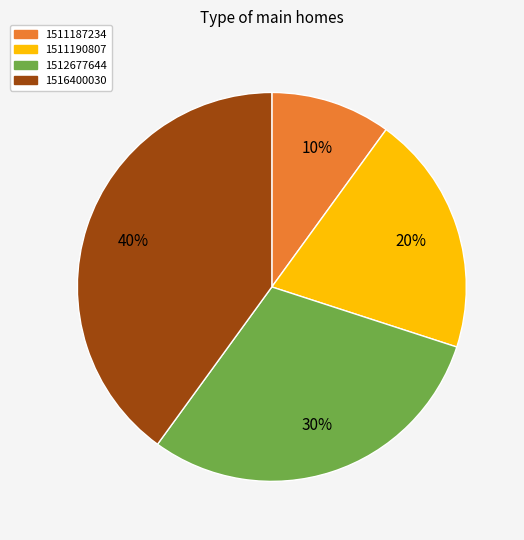

Is the sum of 1516400030 and 1512677644 greater than half?

Yes